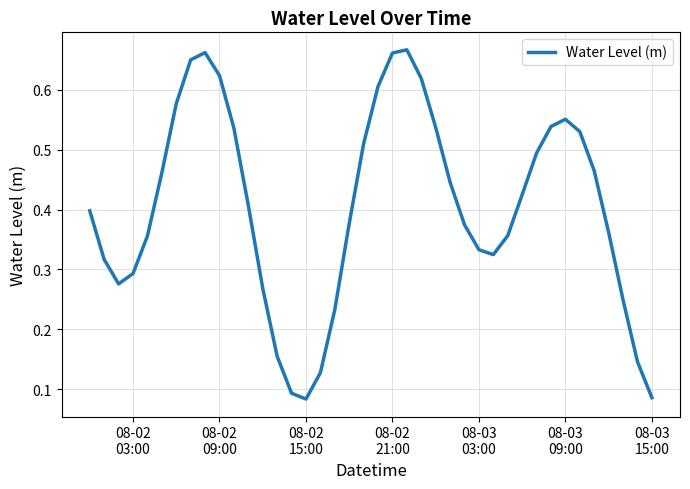

Does the chart display data point markers on the line(s)?

No